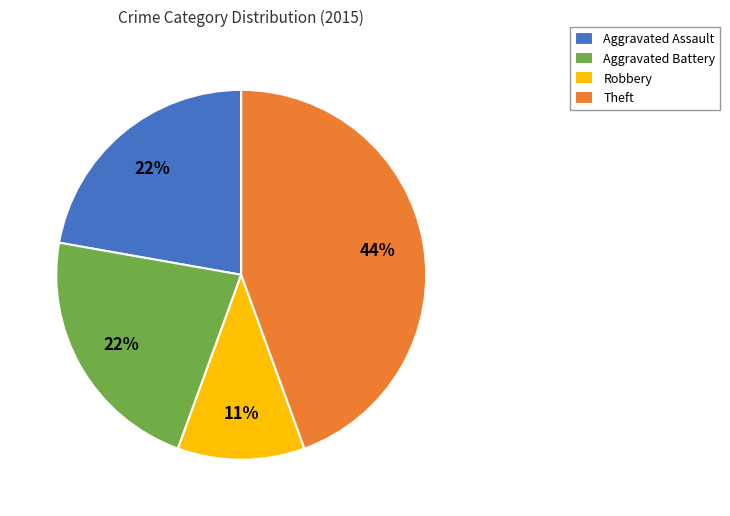

Is it true that Aggravated Assault is 31% of the pie?

False